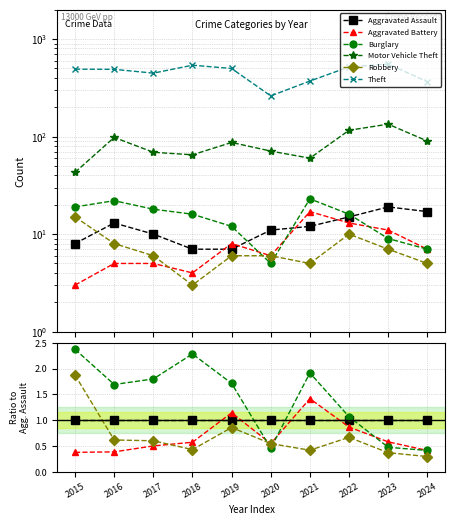

True or false: Aggravated Battery has more than 2 interior local peaks.

False